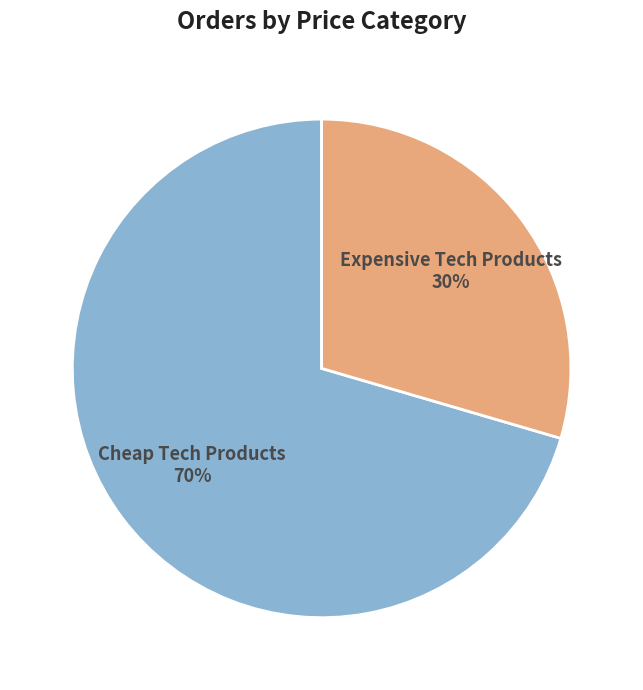

Combined, do Cheap Tech Products and Expensive Tech Products account for over 50%?

Yes